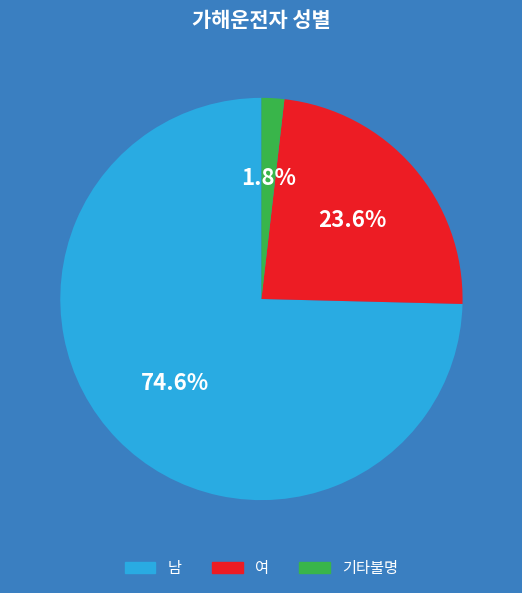

To the nearest percent, what percentage of the pie is 기타불명?

2%